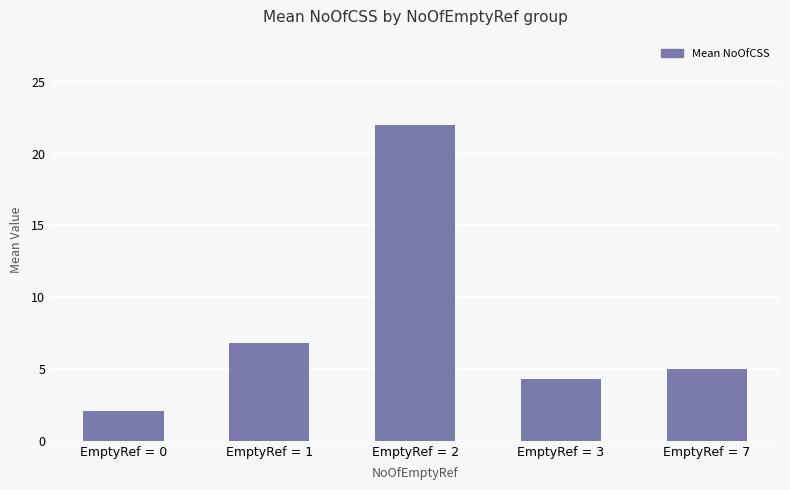

The chart shows a value of 8.0 at EmptyRef = 7. True or false?

False